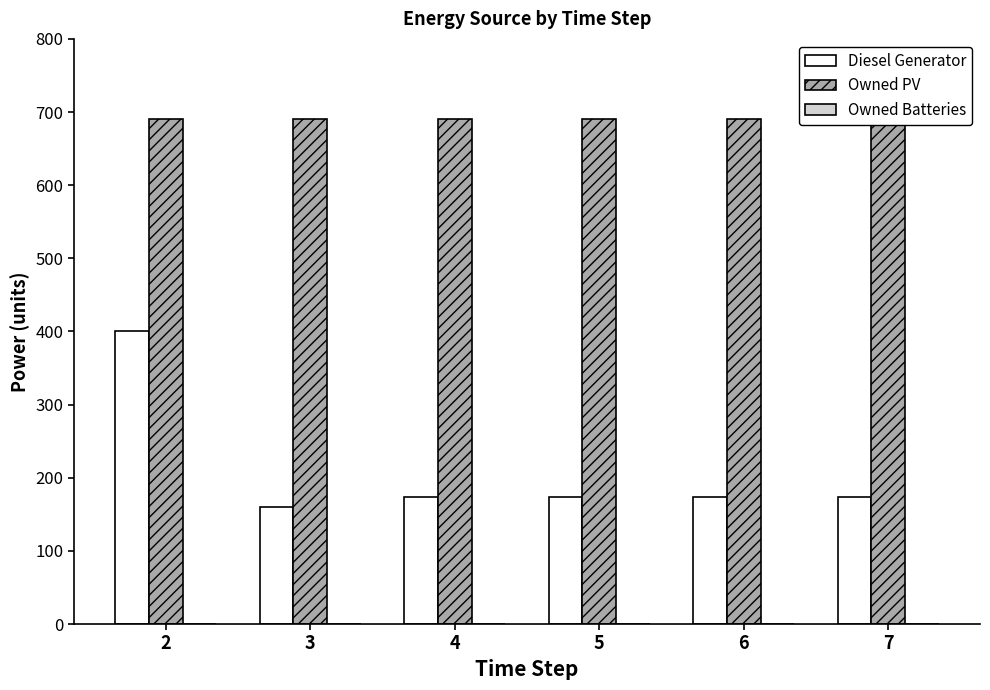

How many bars are there in each group?

3